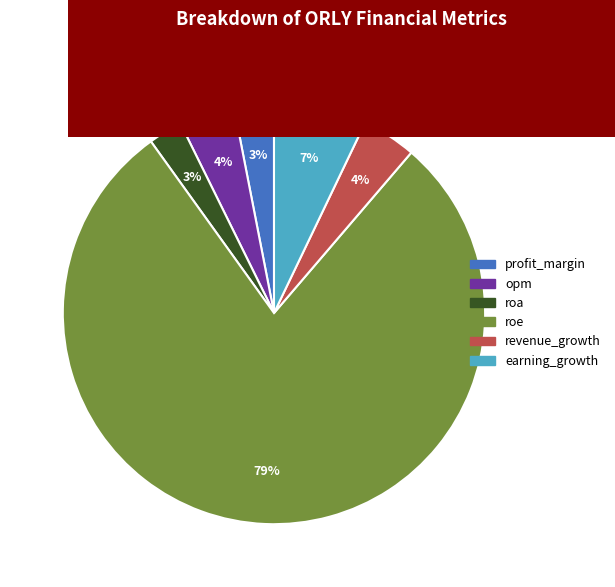

To the nearest percent, what percentage of the pie is profit_margin?

3%